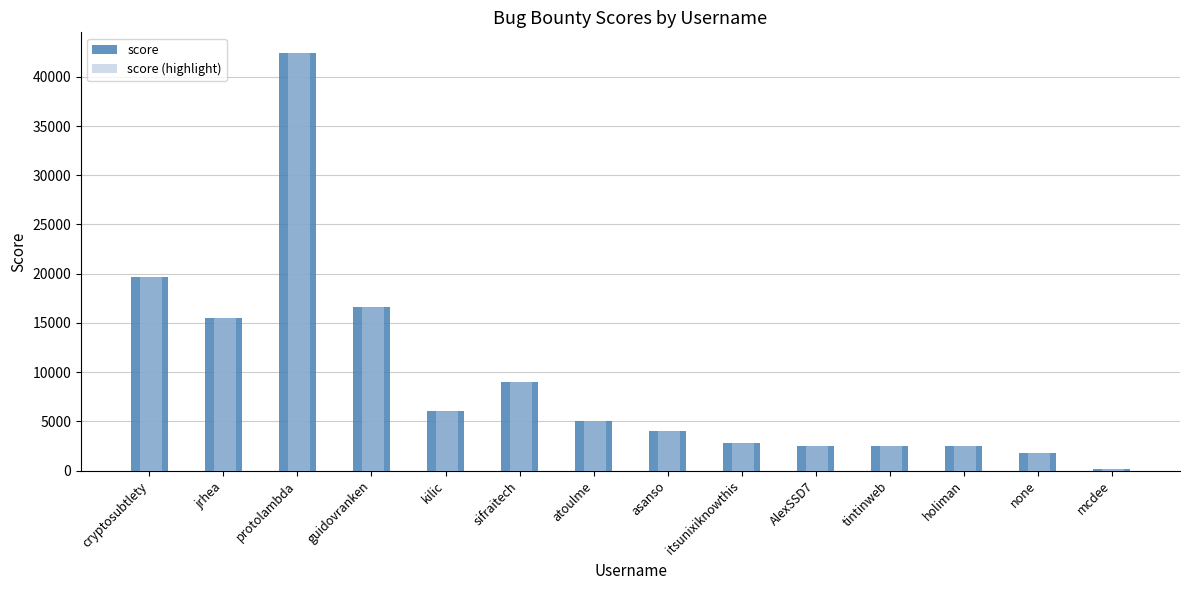

Which category has the highest value in the score series?

protolambda